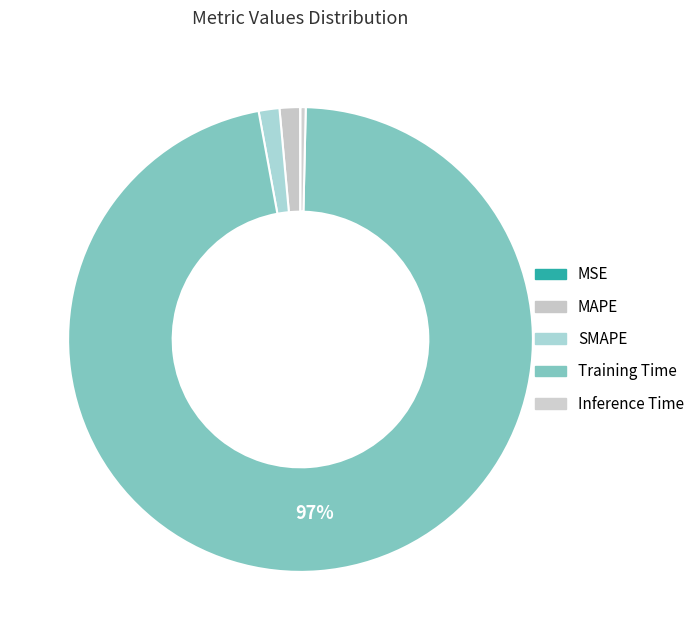

What is the change in value from SMAPE to Training Time?

+2.0